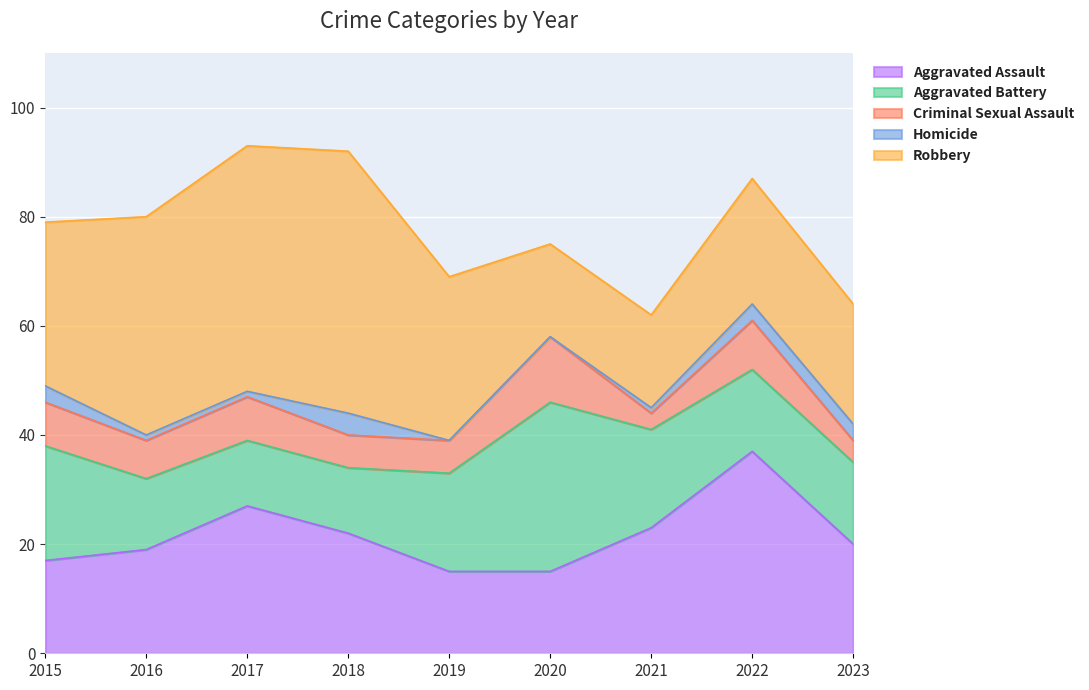

Is it true that Aggravated Battery equals 16 at 2017?

False